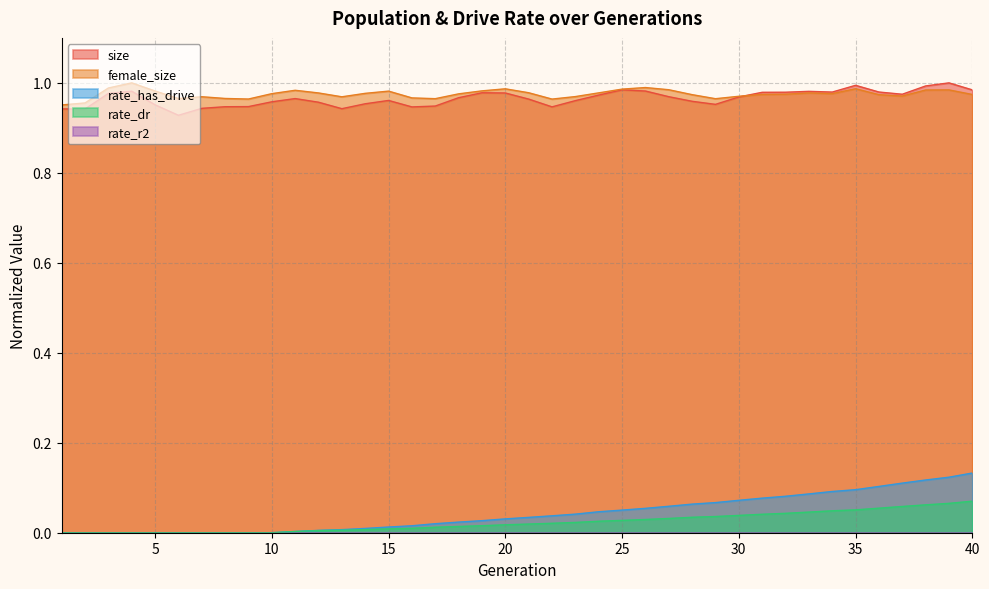

The value of rate_dr at 28 is 0.0. True or false?

True